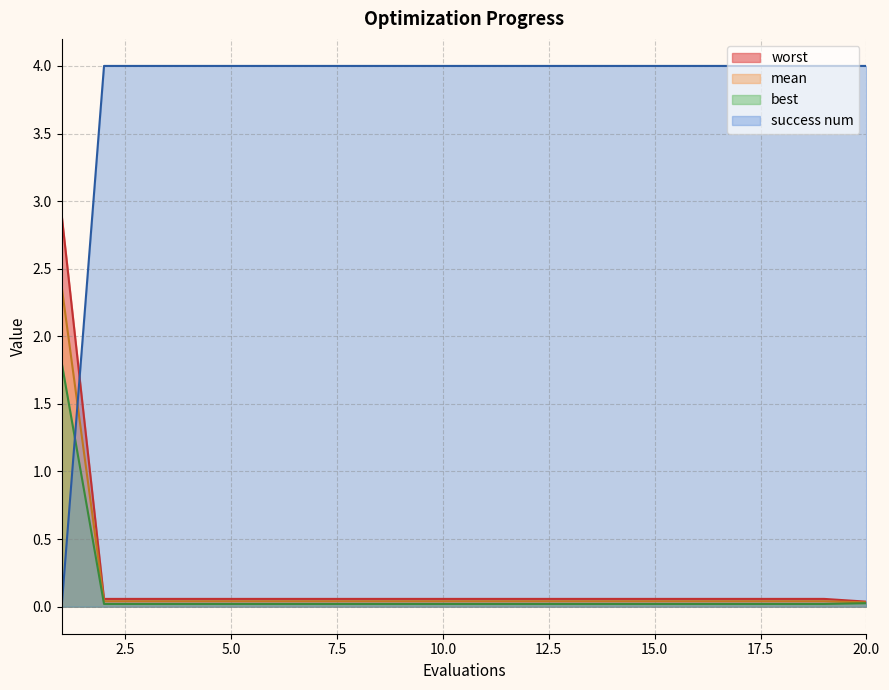

Reading left to right, transcribe all the data shown in this chart.

mean: 2.4	0.0	0.0	0.0	0.0	0.0	0.0	0.0	0.0	0.0	0.0	0.0	0.0	0.0	0.0	0.0	0.0	0.0	0.0	0.0
best: 1.8	0.0	0.0	0.0	0.0	0.0	0.0	0.0	0.0	0.0	0.0	0.0	0.0	0.0	0.0	0.0	0.0	0.0	0.0	0.0
worst: 2.9	0.1	0.1	0.1	0.1	0.1	0.1	0.1	0.1	0.1	0.1	0.1	0.1	0.1	0.1	0.1	0.1	0.1	0.1	0.0
success num: 0.0	4.0	4.0	4.0	4.0	4.0	4.0	4.0	4.0	4.0	4.0	4.0	4.0	4.0	4.0	4.0	4.0	4.0	4.0	4.0